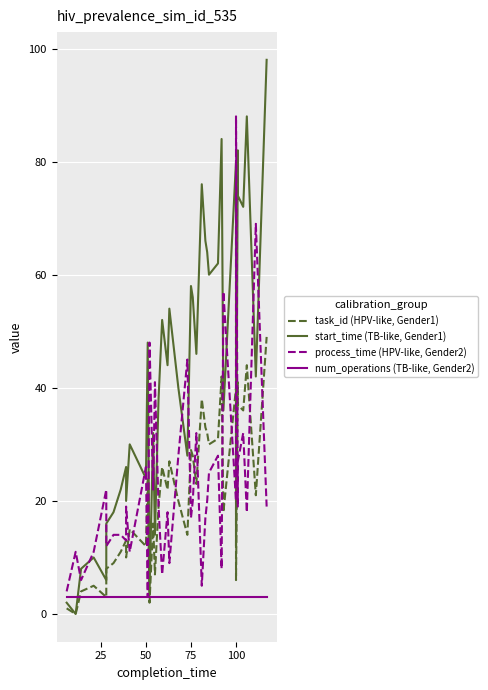

What are all the series names shown in the legend?

task_id (HPV-like, Gender1), start_time (TB-like, Gender1), process_time (HPV-like, Gender2), num_operations (TB-like, Gender2)